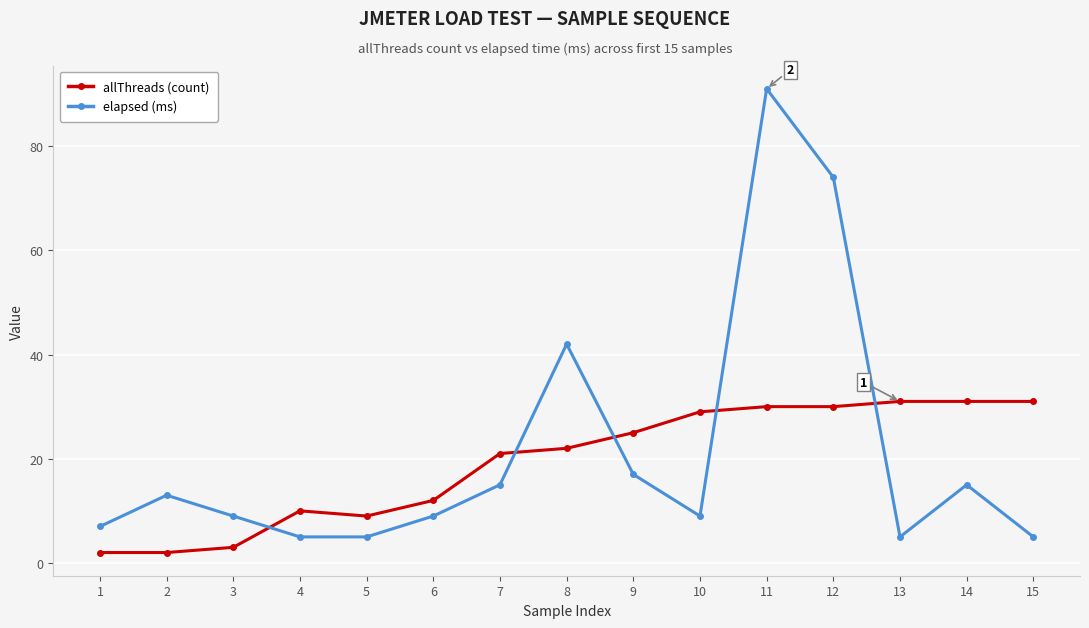

Where is allThreads (count) nearest to the value 16?

6